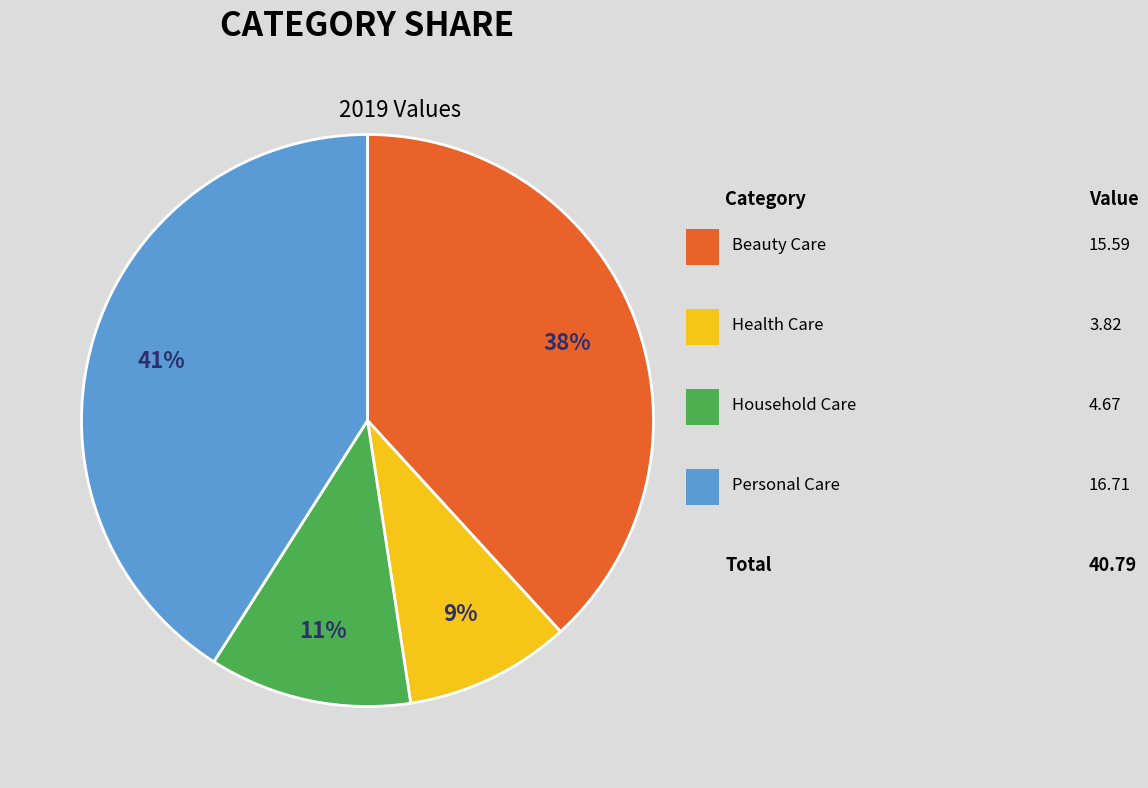

Does any single category account for the majority?

No